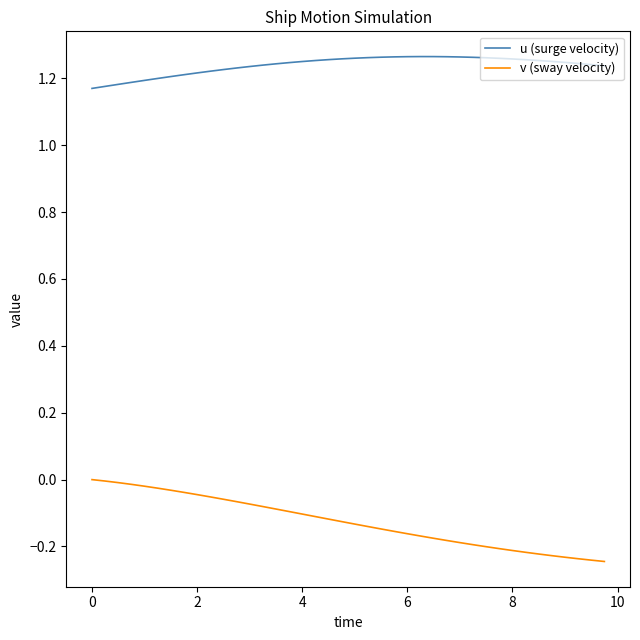

List the series in order of their overall mean, lowest first.

v (sway velocity), u (surge velocity)